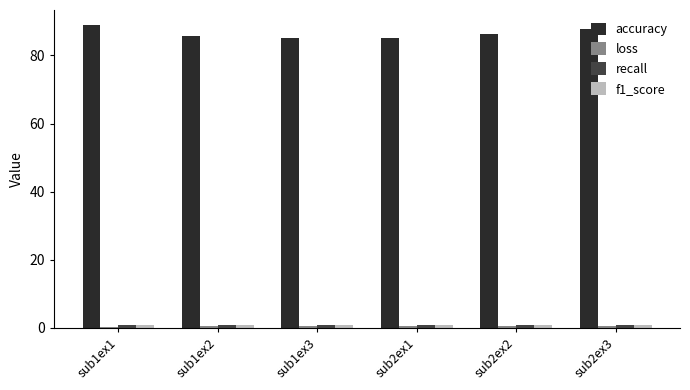

Which series has the largest total across all categories?

accuracy